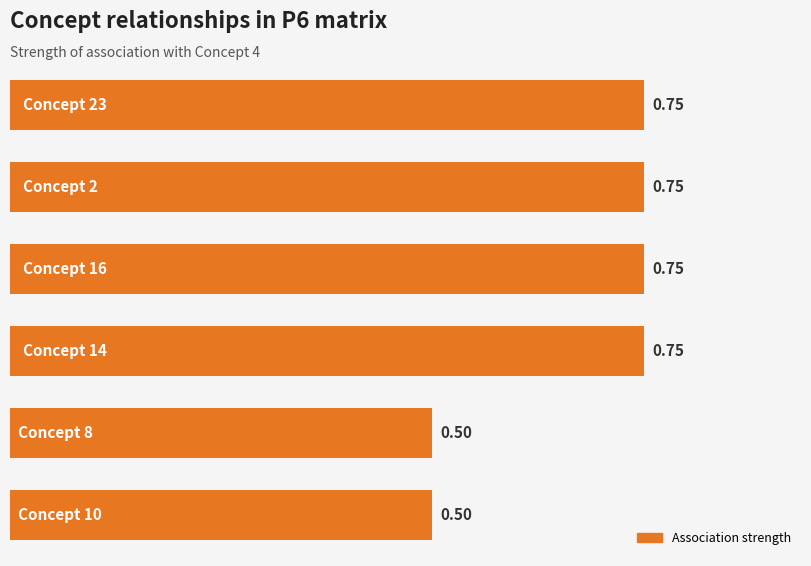

Are the bars horizontal?

Yes